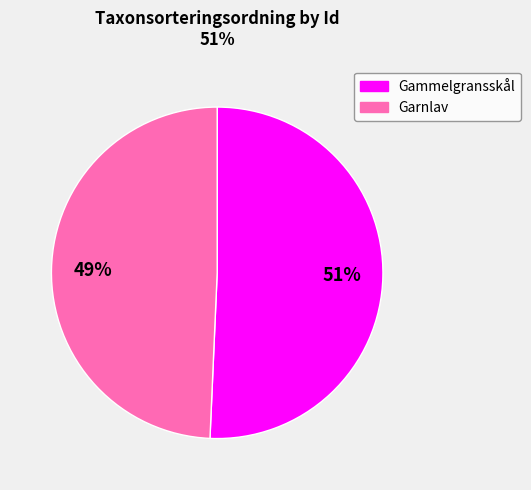

Is there any slice that represents more than half of the pie?

Yes